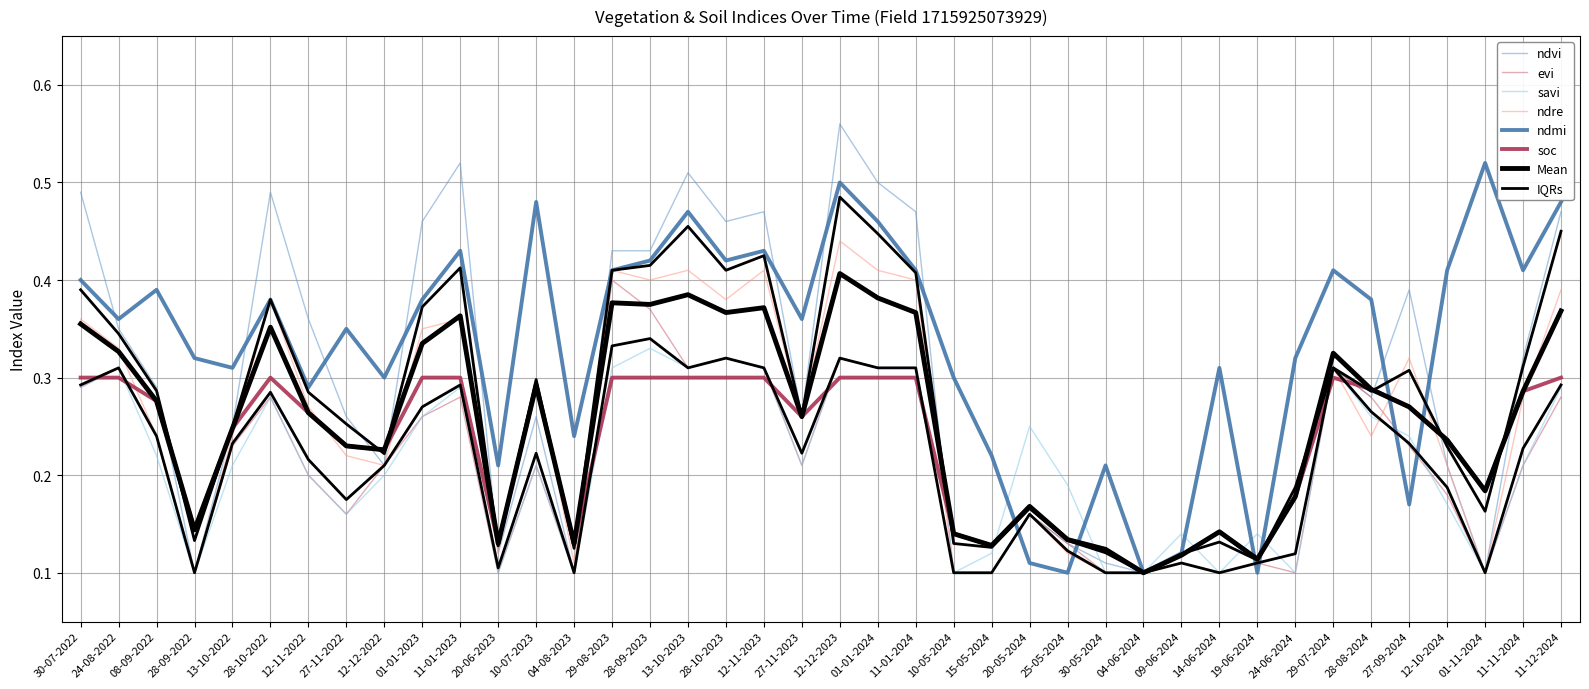

At which category does ndvi reach its first local valley?

28-09-2022